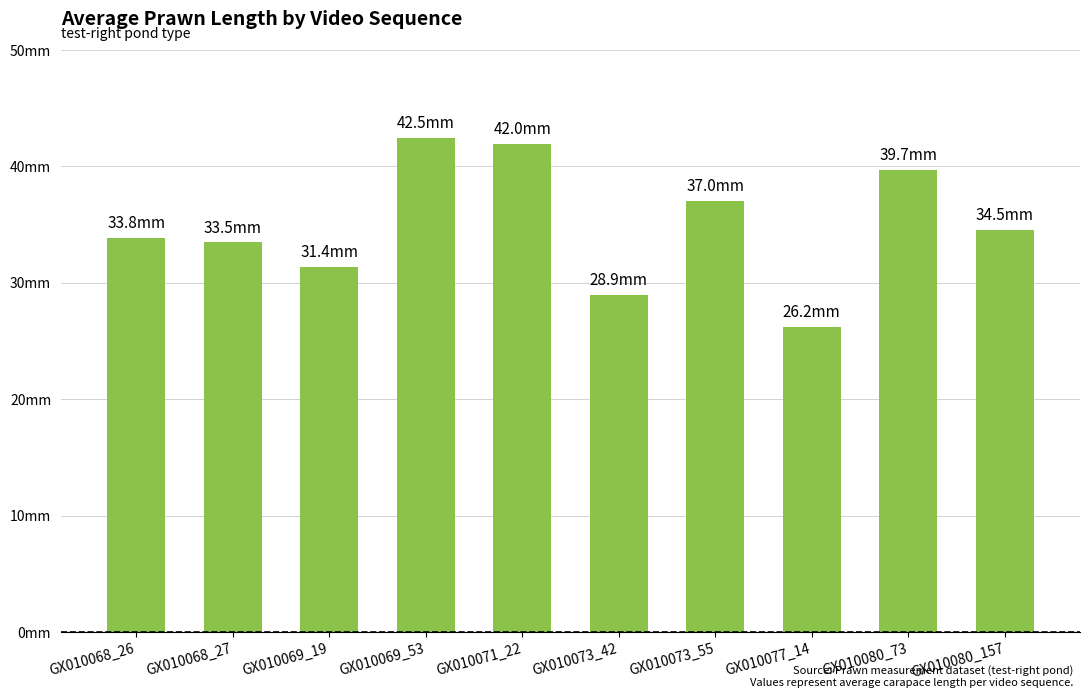

Rank the categories by value from lowest to highest.

GX010077_14, GX010073_42, GX010069_19, GX010068_27, GX010068_26, GX010080_157, GX010073_55, GX010080_73, GX010071_22, GX010069_53